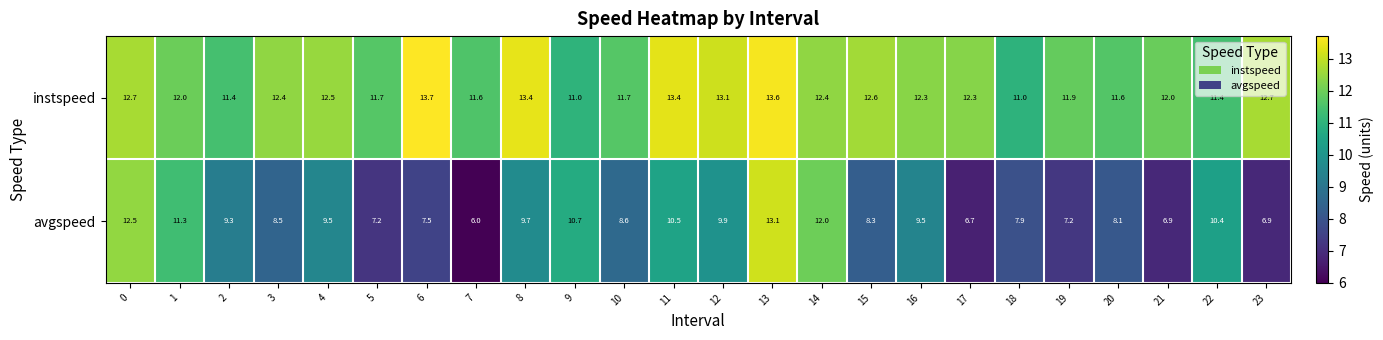

What is the sum of the avgspeed values at 23 and 10?

15.5